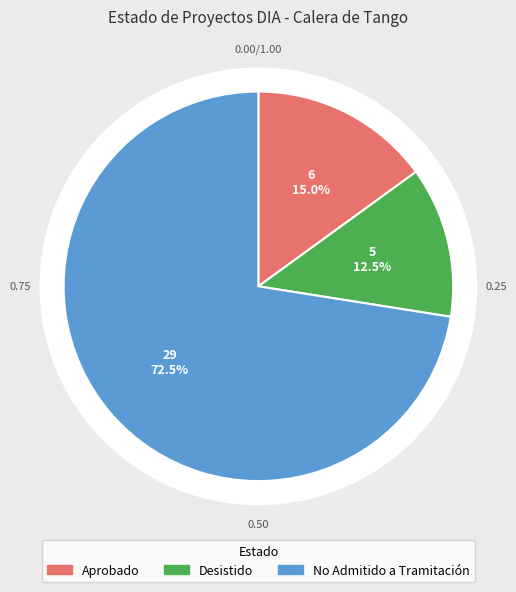

To the nearest percent, what is the combined percentage of Aprobado and Desistido?

28%